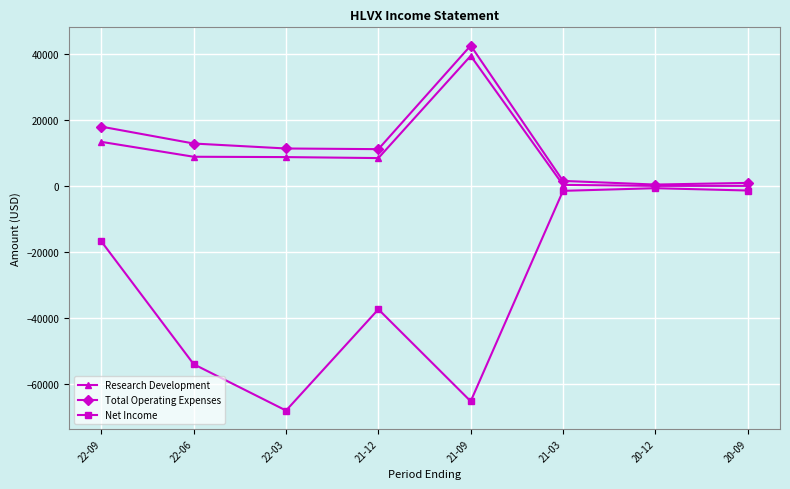

List the series in order of their peak value, highest first.

Total Operating Expenses, Research Development, Net Income